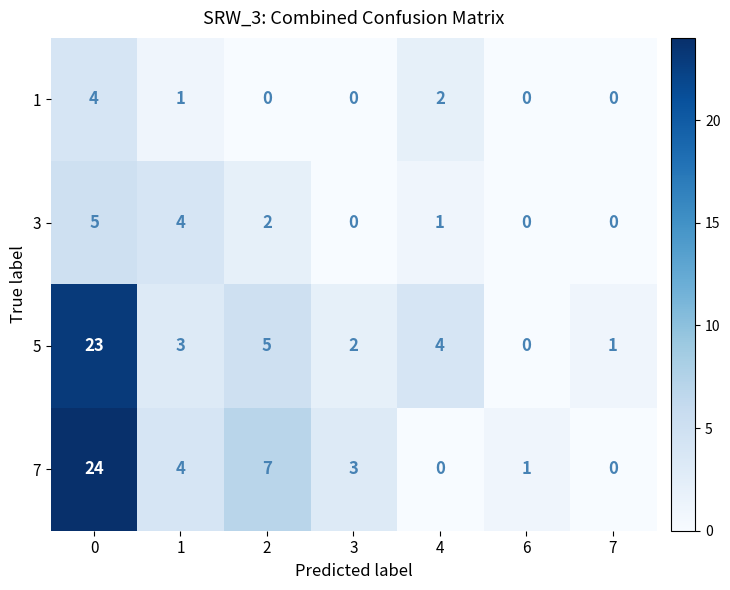

At how many categories does at least one series exceed 11?

1